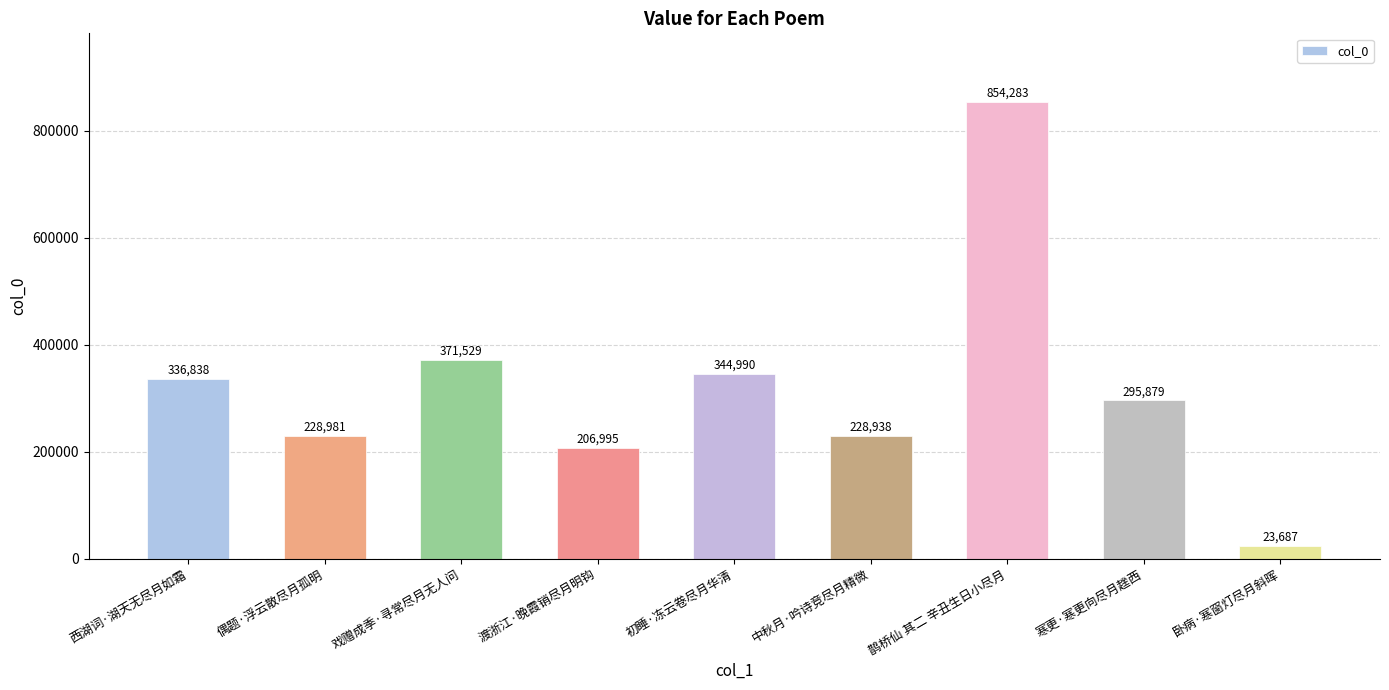

The chart shows a value of 344990 at 初睡·冻云卷尽月华清. True or false?

True